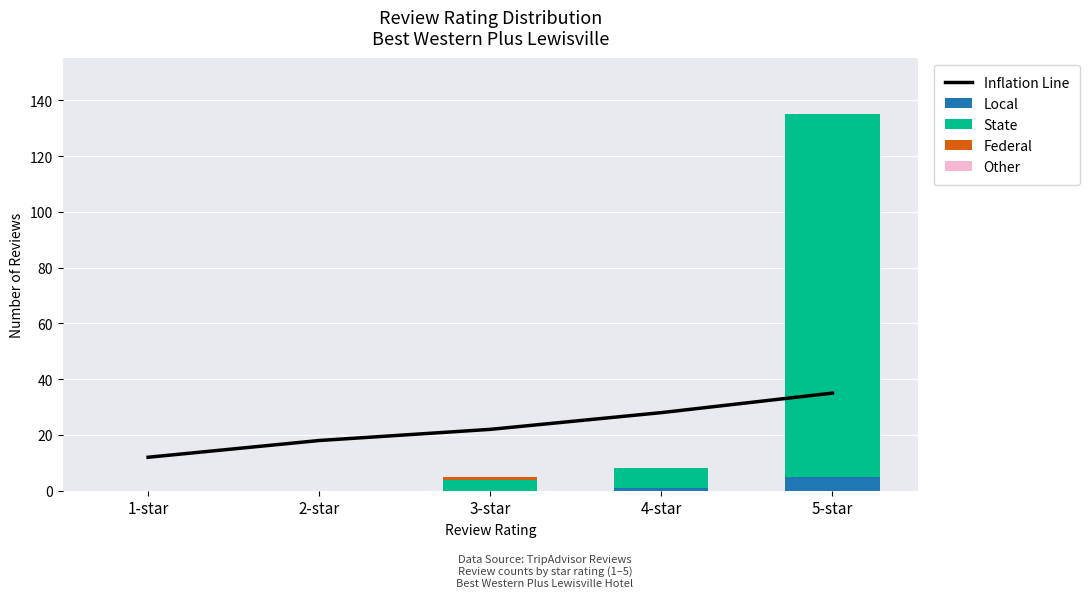

At which label does Local reach its peak?

5-star